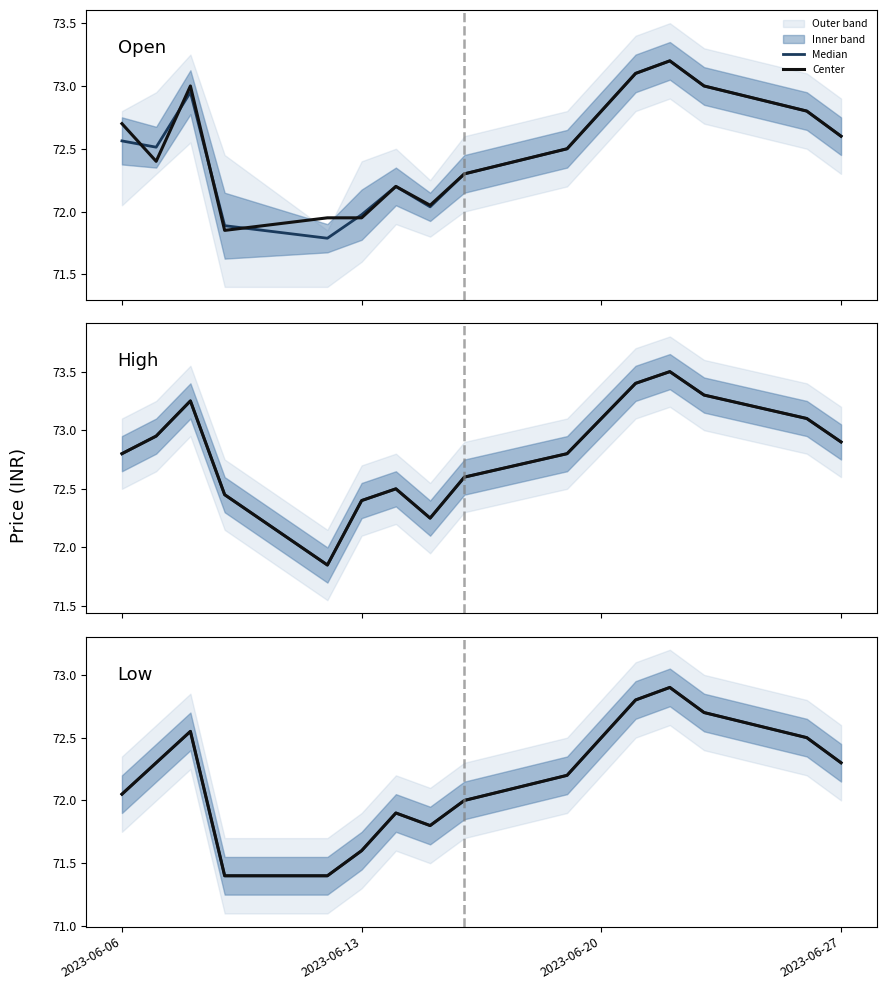

How many interior local peaks does the Center series have?

3